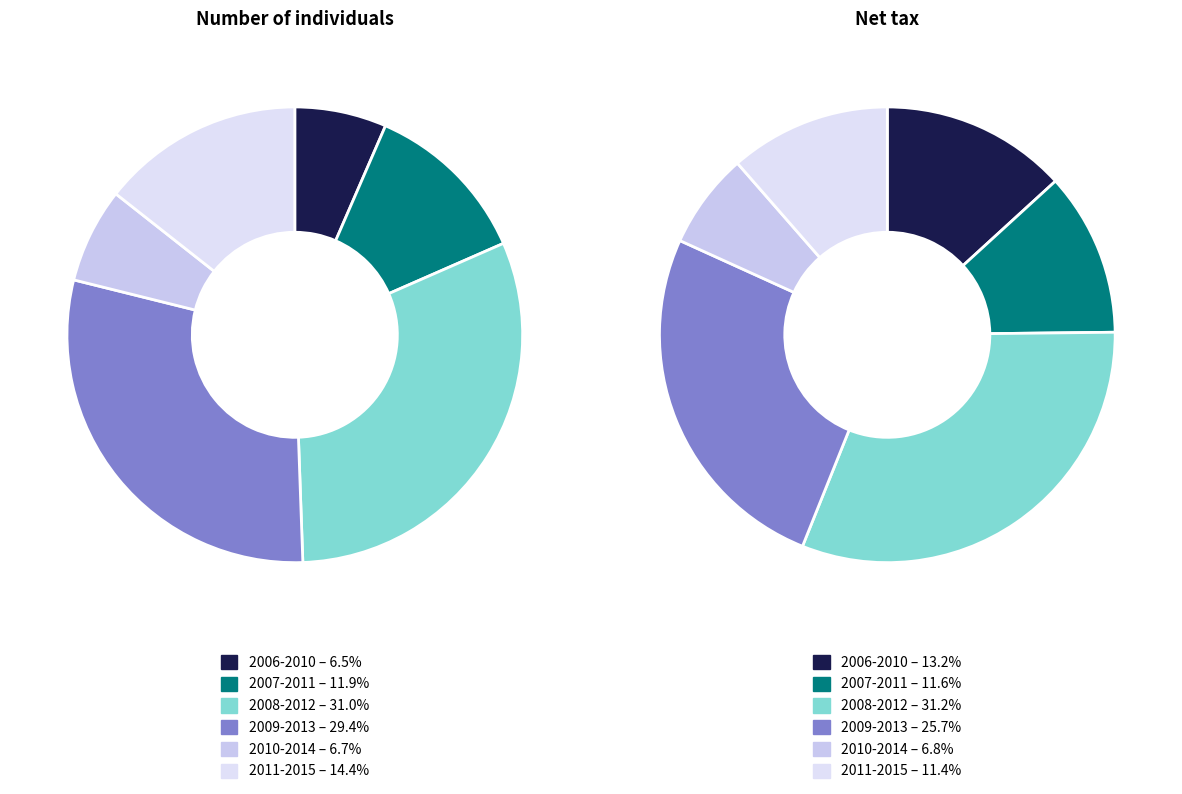

The 2007-2011 slice represents 12% of the pie. True or false?

True